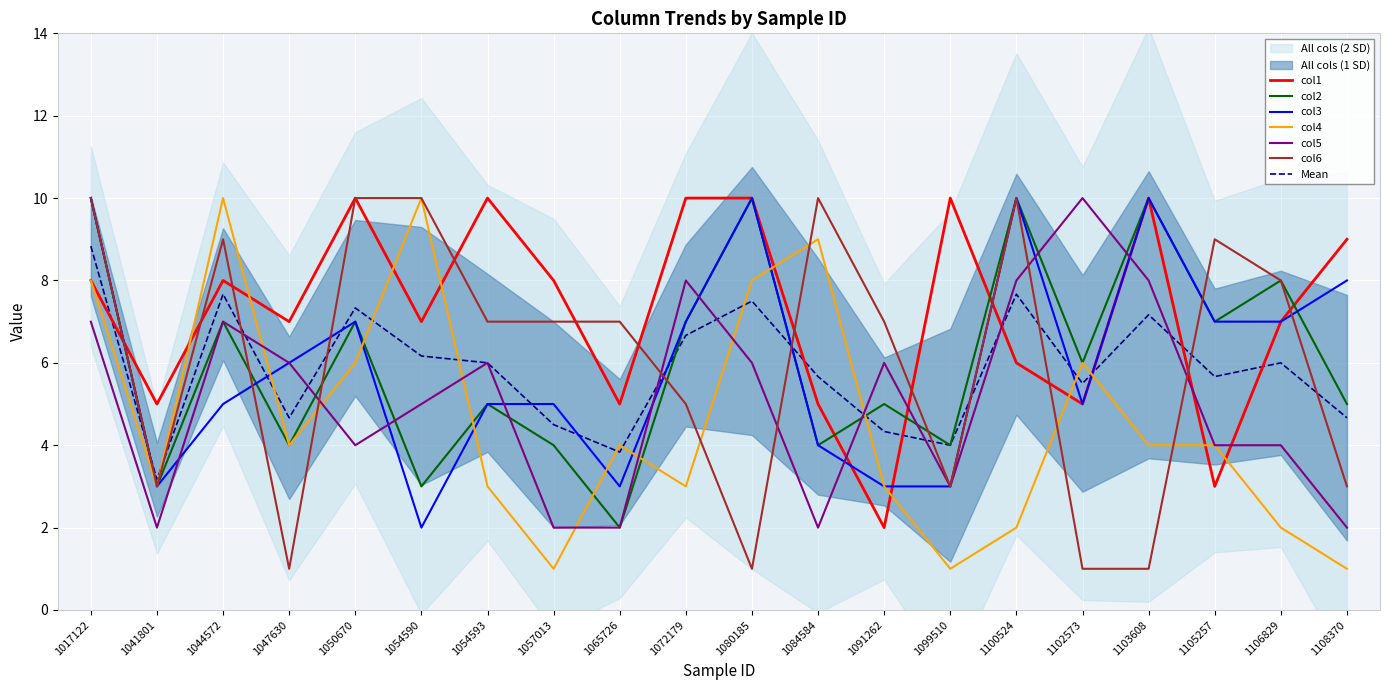

Between 1017122 and 1108370, which is larger?

1108370